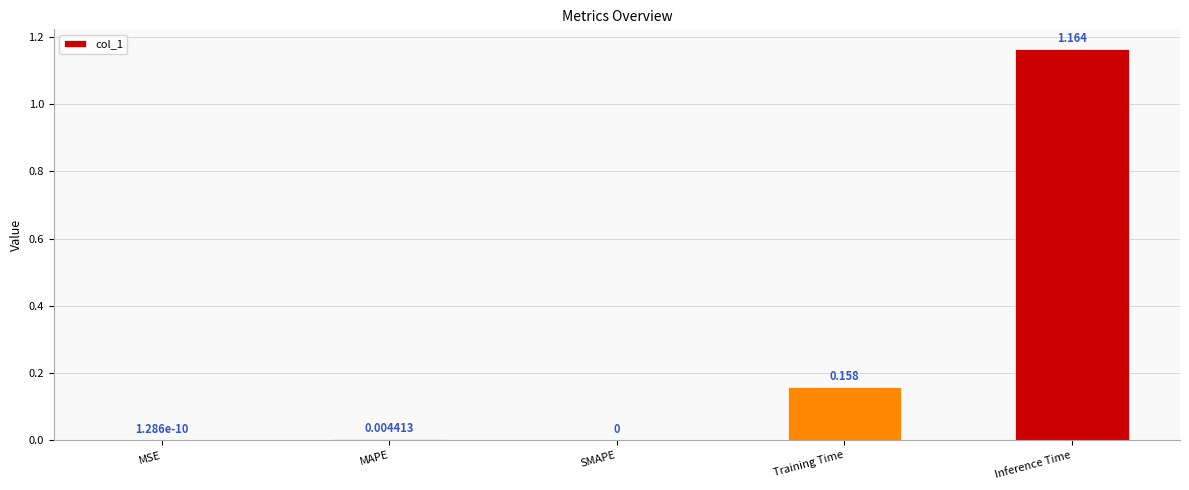

At which category does the chart reach its peak across all series?

Inference Time